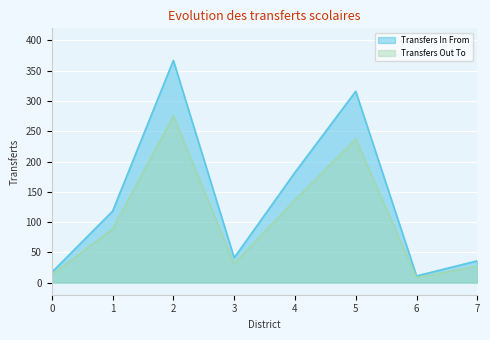

Which category has the lowest value in the Transfers Out To series?

6